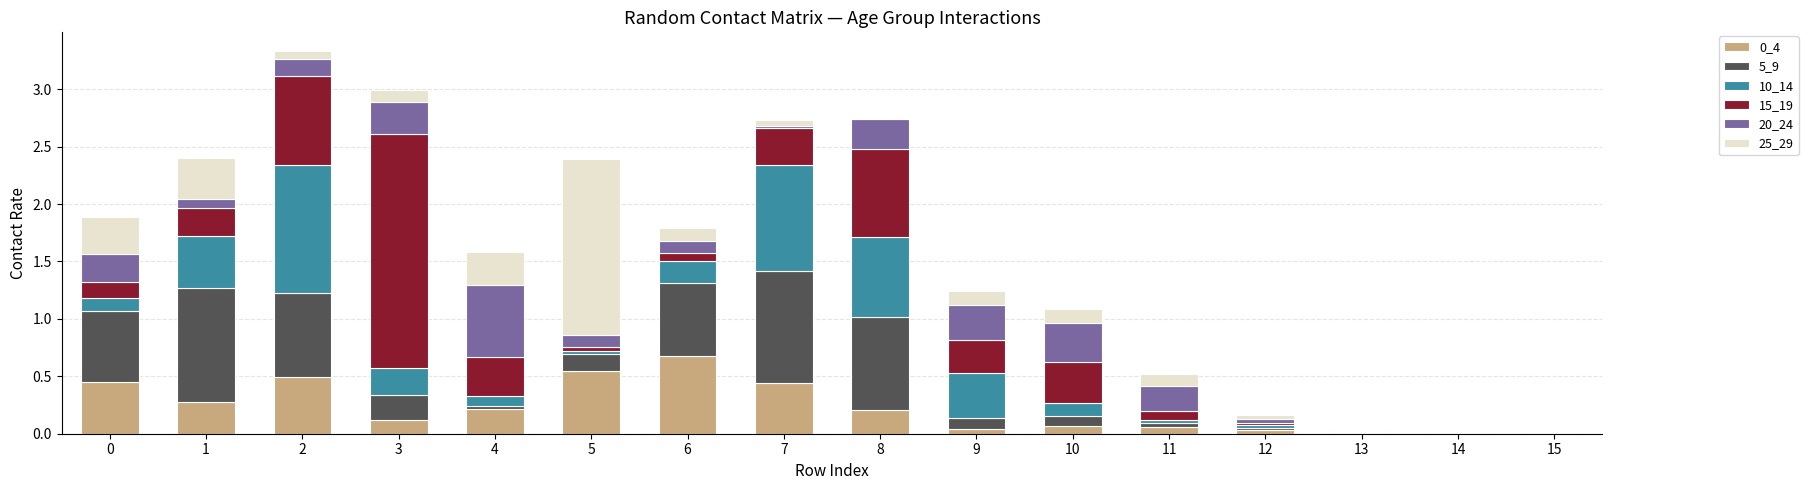

Count the number of categories in the chart.

16